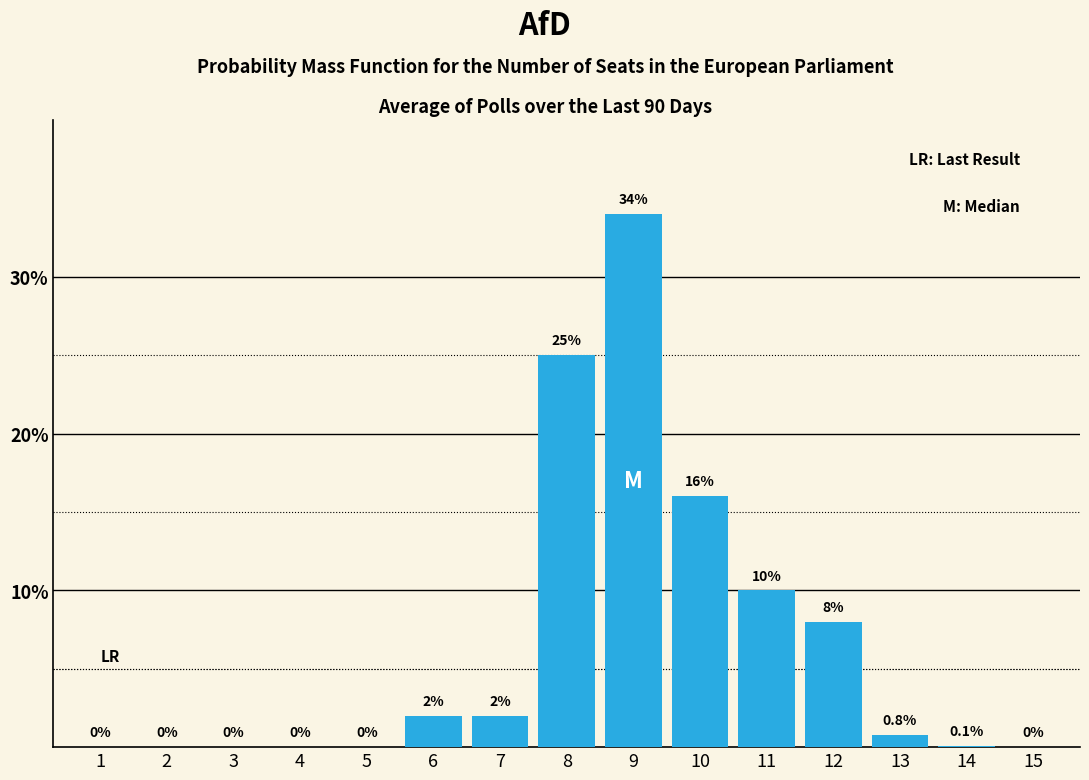

Reading left to right, what are all the values shown in this chart?

1=0.0	2=0.0	3=0.0	4=0.0	5=0.0	6=2.0	7=2.0	8=25.0	9=34.0	10=16.0	11=10.0	12=8.0	13=0.8	14=0.1	15=0.0